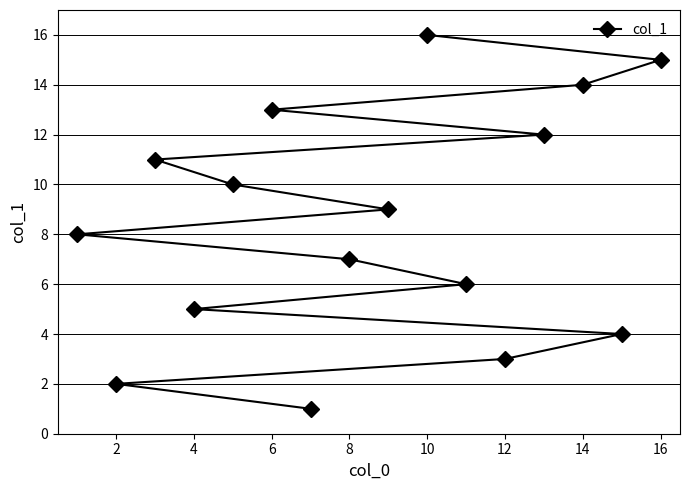

The chart shows a value of 5 at 4. True or false?

True